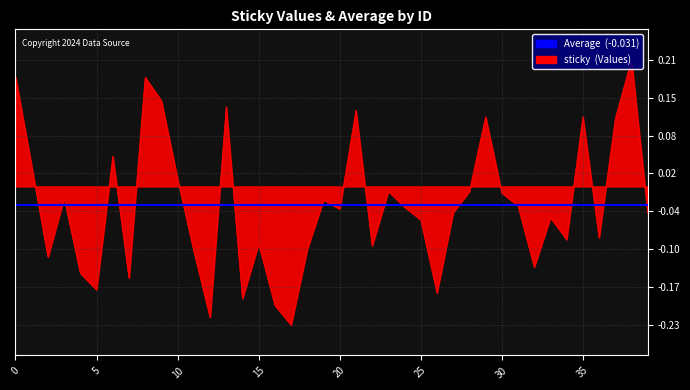

List the labels in order of value, smallest first.

17, 12, 16, 14, 26, 5, 7, 4, 32, 2, 11, 18, 22, 15, 34, 36, 25, 33, 39, 27, 20, 24, 31, 19, 3, 30, 28, 23, 10, 1, 6, 37, 29, 35, 21, 13, 9, 8, 0, 38